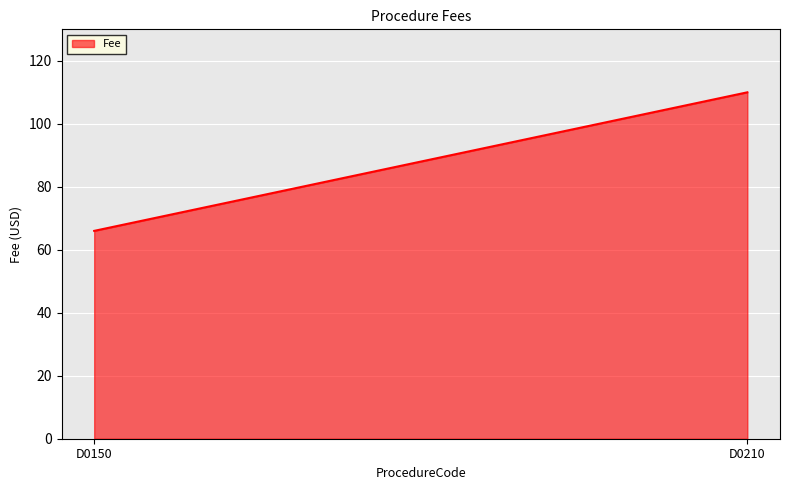

Which category has the lowest value across all series?

D0150